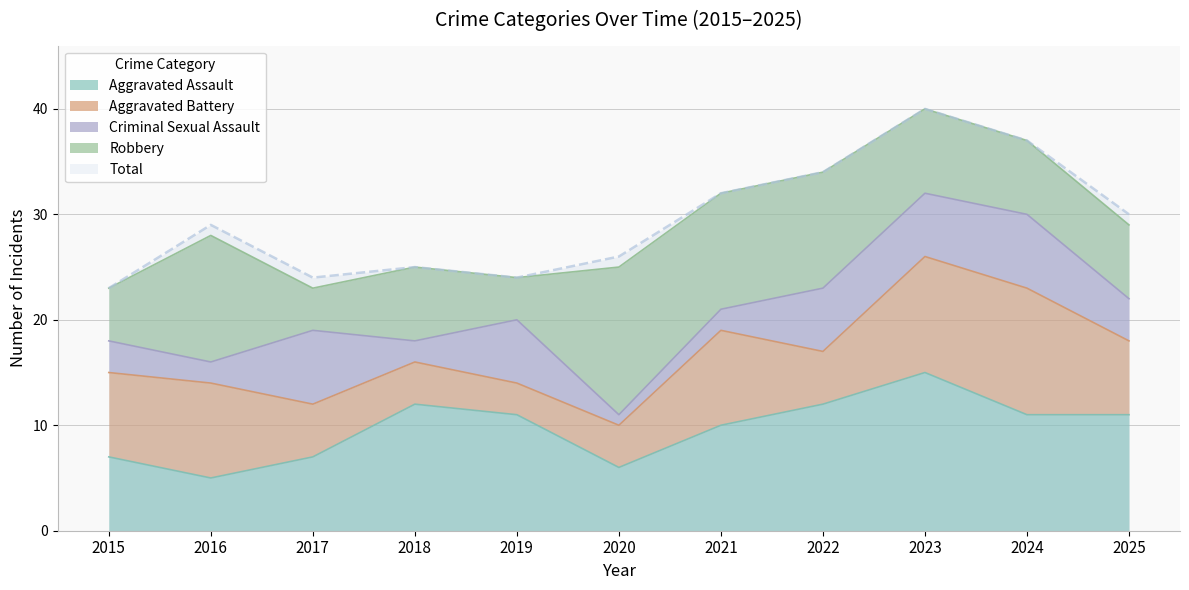

Rank the categories by Robbery value from highest to lowest.

2020, 2016, 2021, 2022, 2023, 2018, 2024, 2025, 2015, 2017, 2019